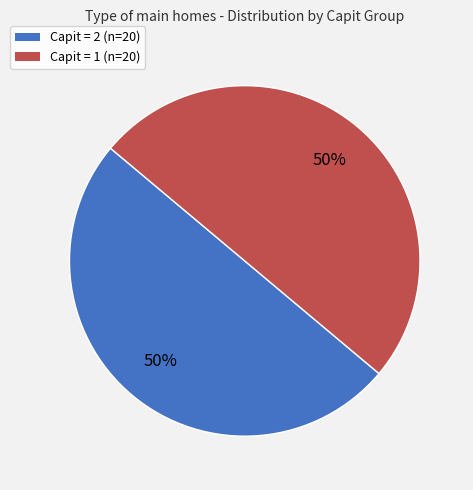

How many segments does this pie chart have?

2